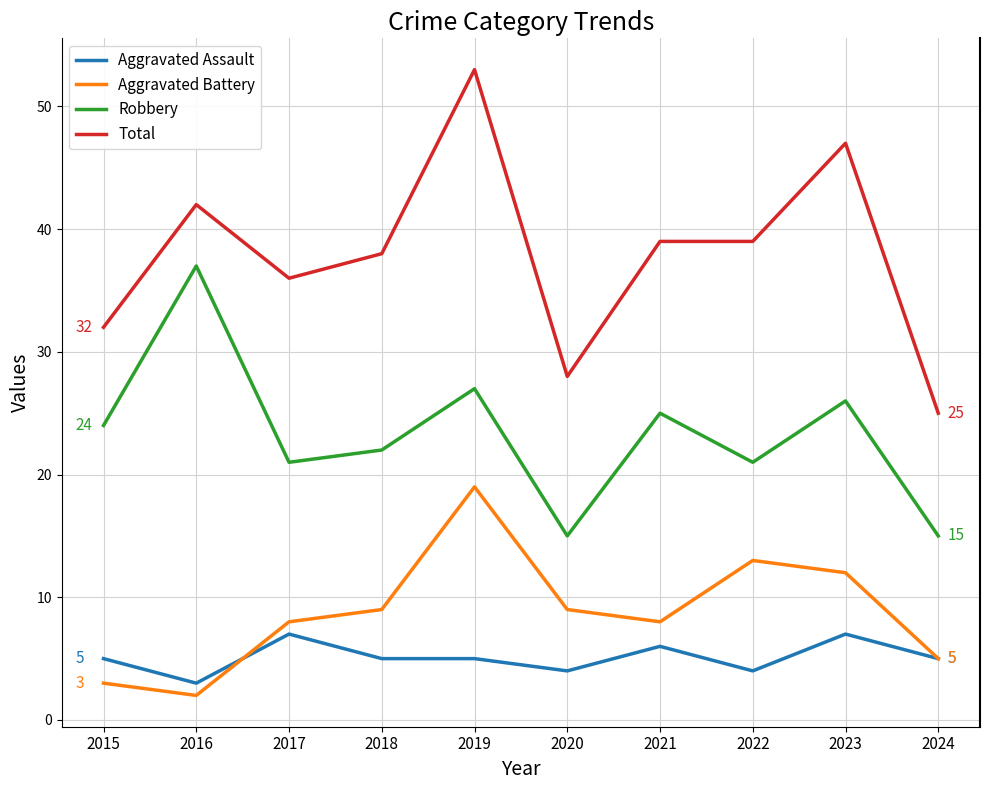

What is the lowest value of the Aggravated Assault series?

3